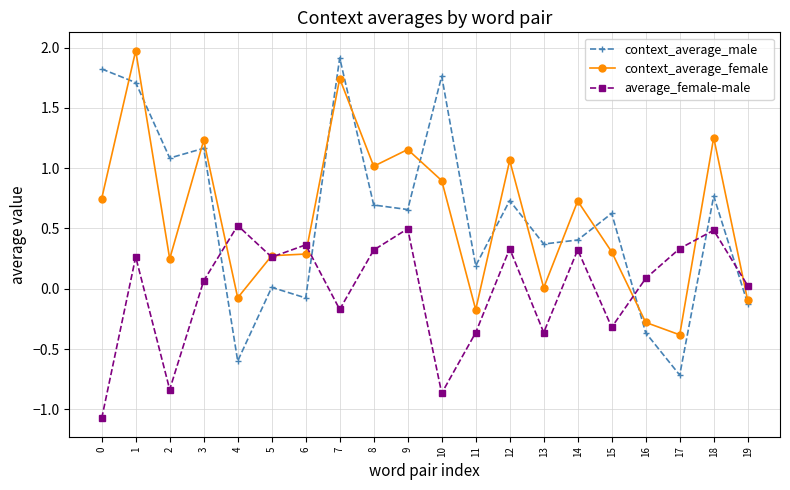

Which series has the widest spread of values?

context_average_male